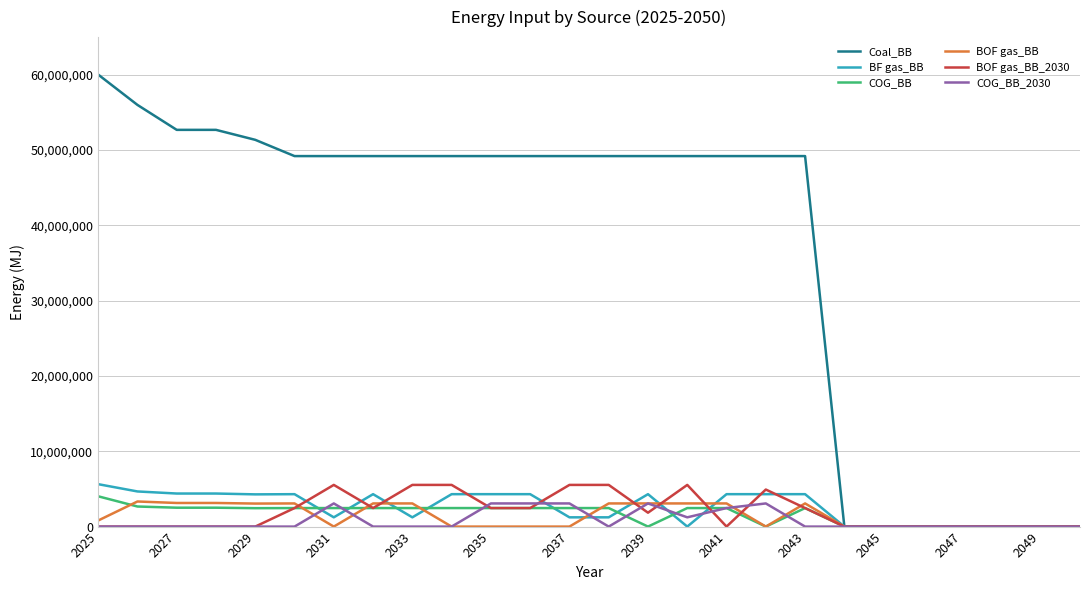

What is the maximum value shown in the chart?

60025362.6